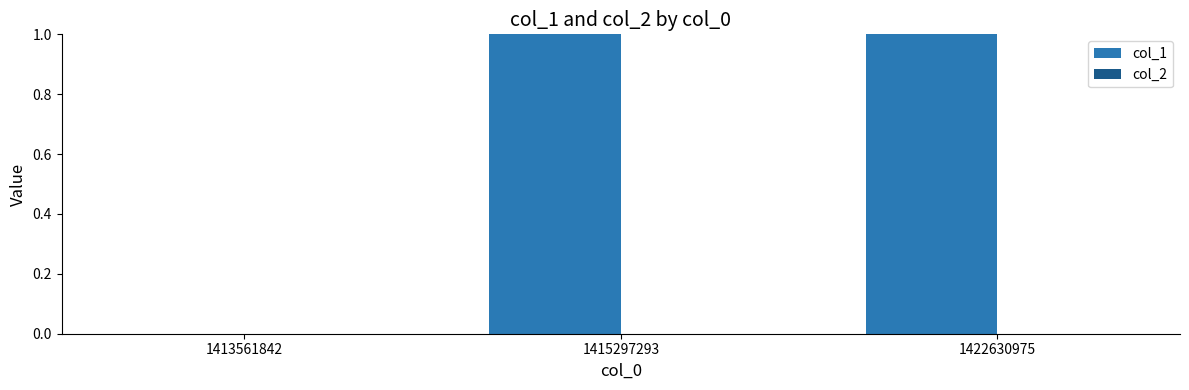

Is it true that the value at 1422630975 is 0?

False